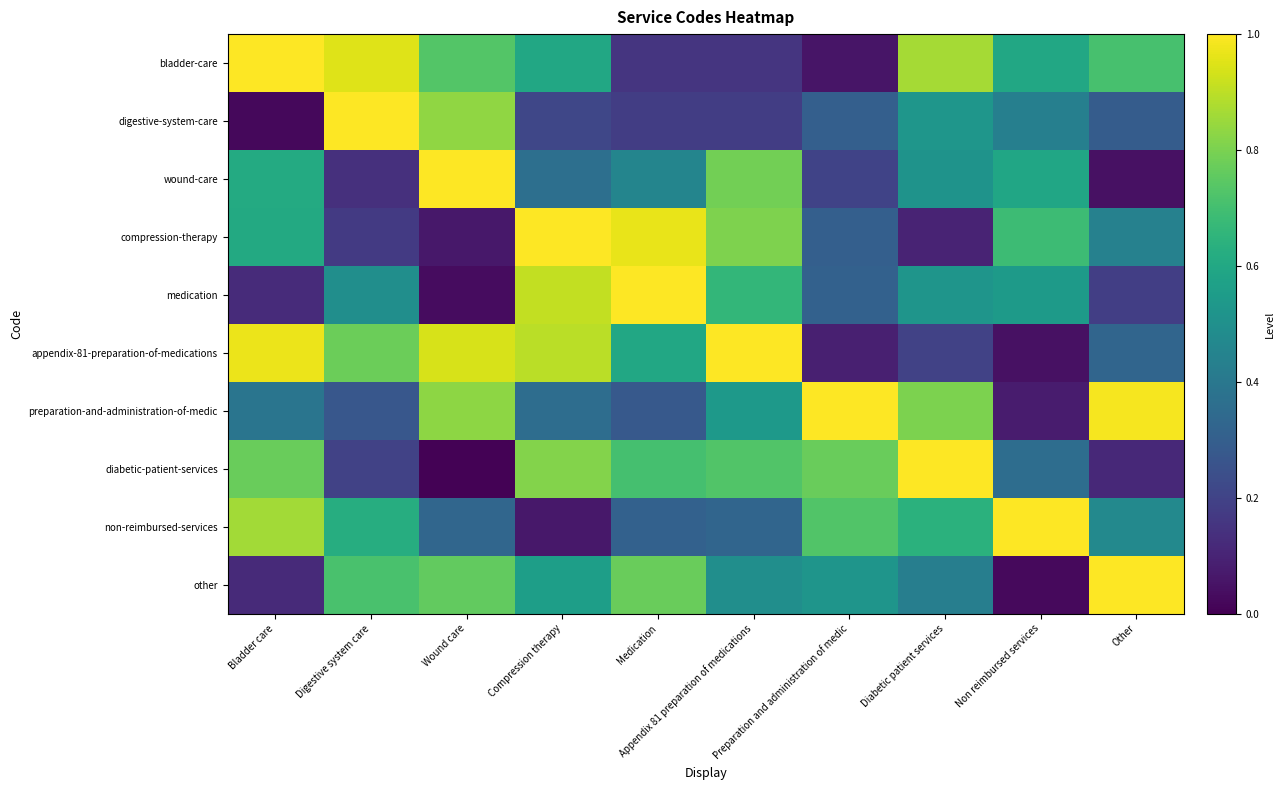

Which category has the highest value across all series?

Bladder care